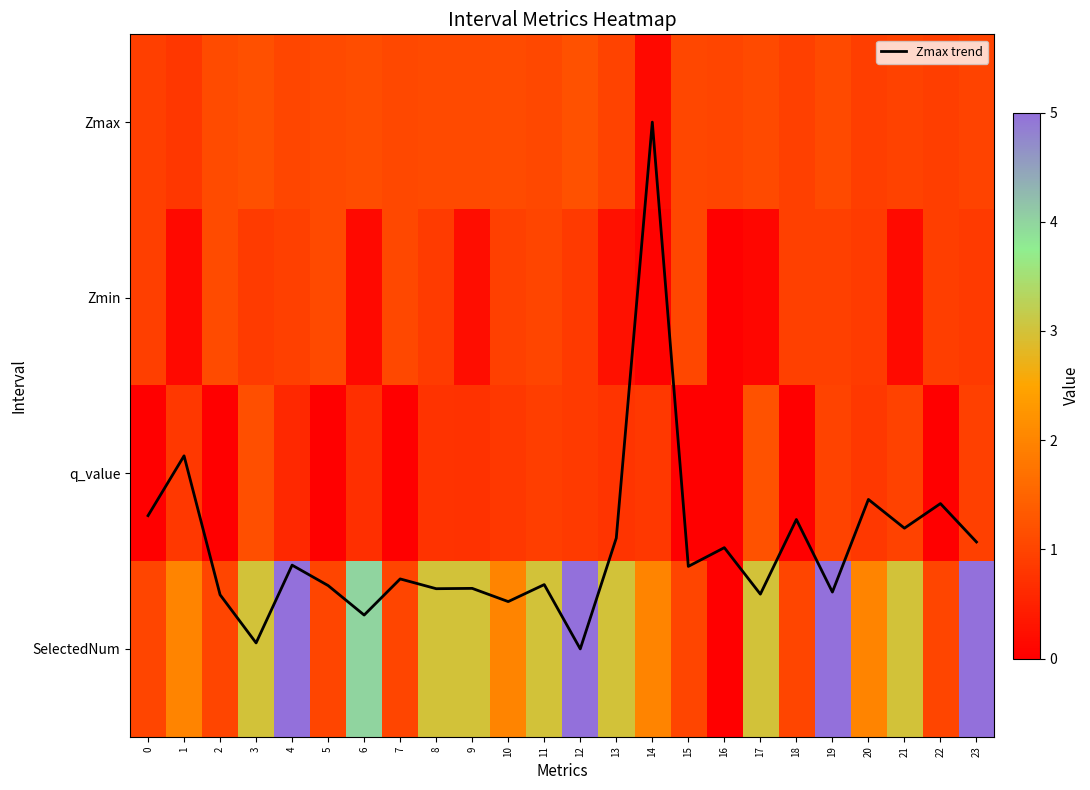

What is the spread (max minus min) of values at 13?

2.7